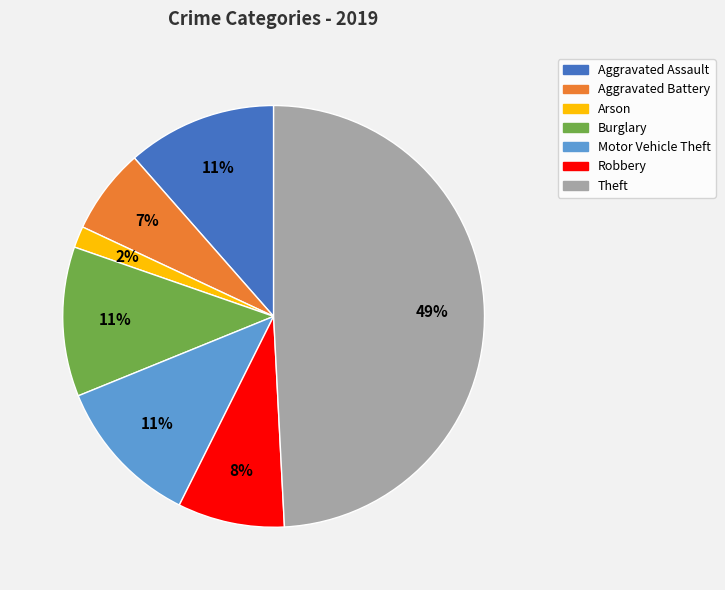

To the nearest percent, what is the average slice percentage?

14%